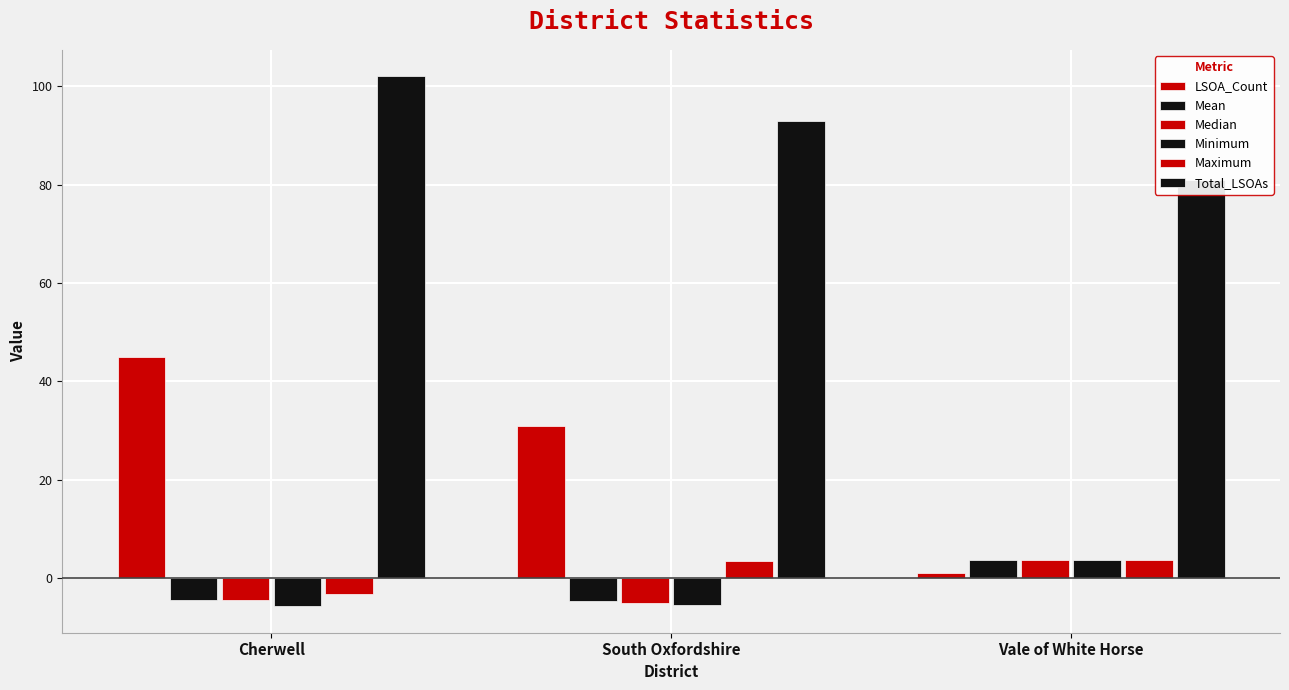

True or false: Minimum has a value of 1.8 at Vale of White Horse.

False